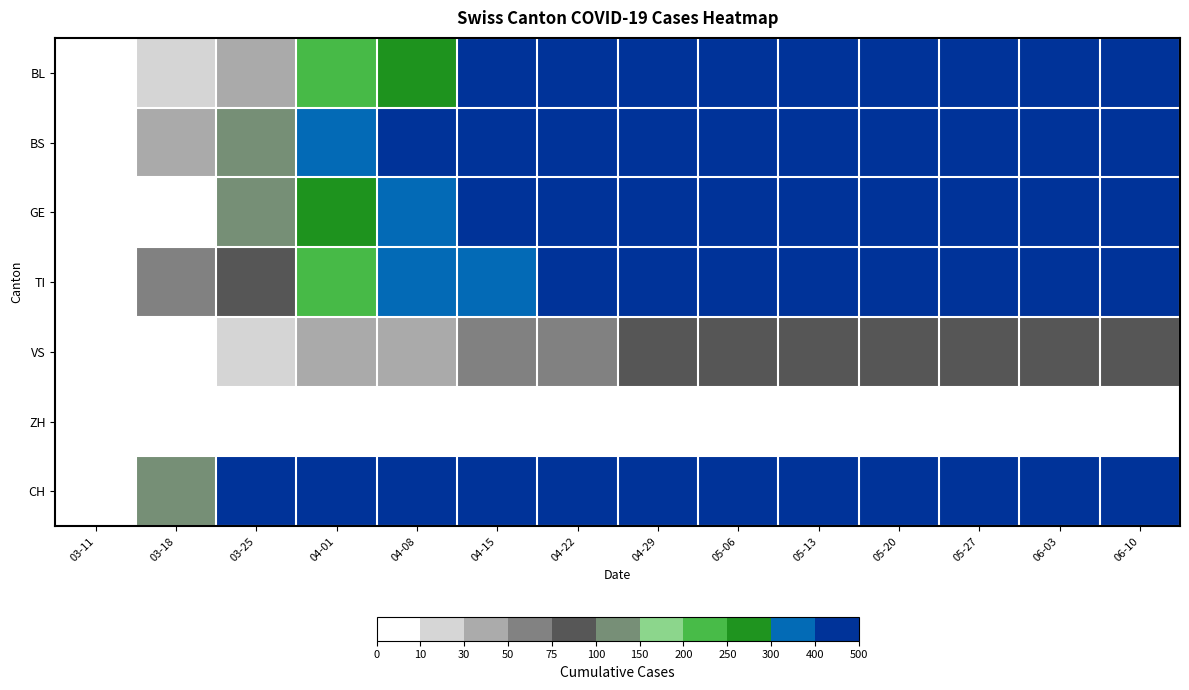

At which category does the chart reach its peak across all series?

06-10